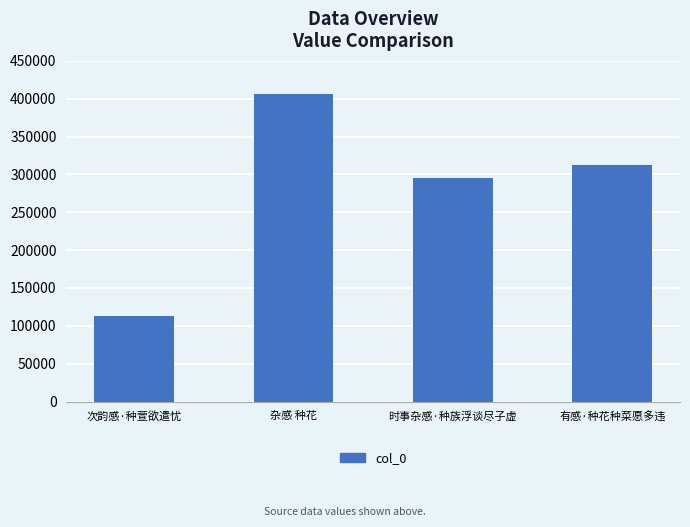

How many data points are less than 311991?

2